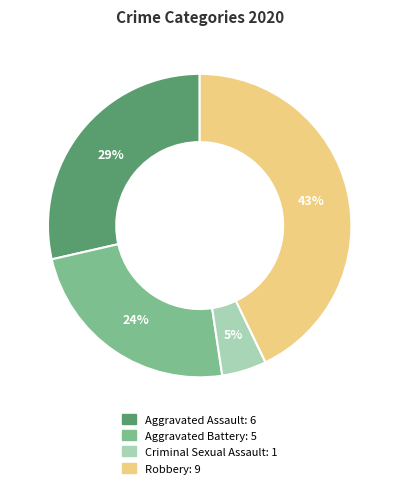

Is there any slice that represents more than half of the pie?

No